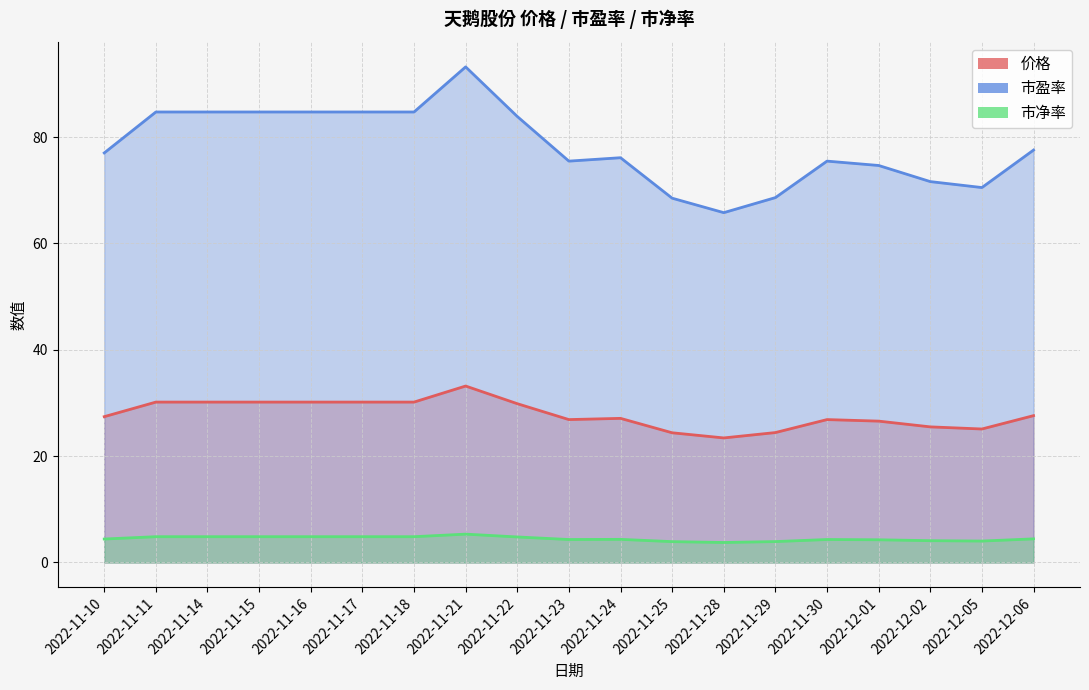

Which series has the largest total across all categories?

市盈率